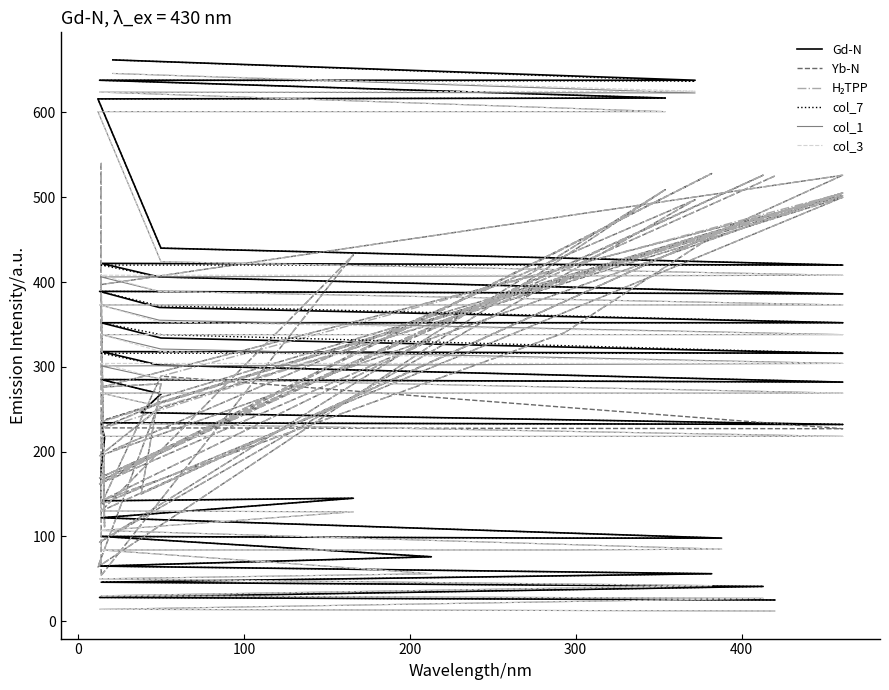

What position from the left is 100?

3